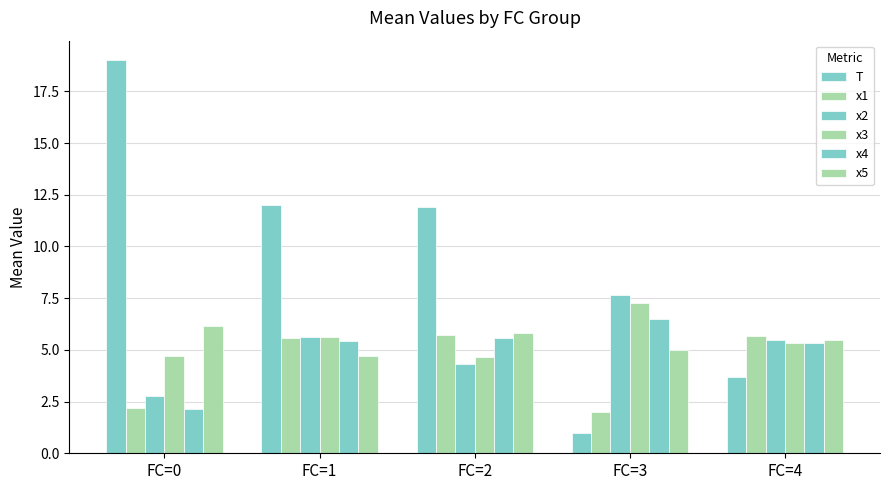

Is it true that x3 equals 2.3 at FC=1?

False